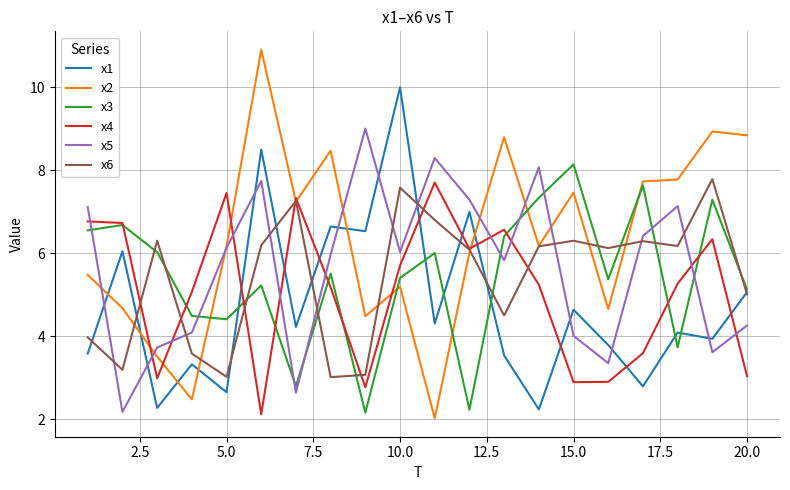

Which series ends up on top after the final intersection of x1 and x4?

x1